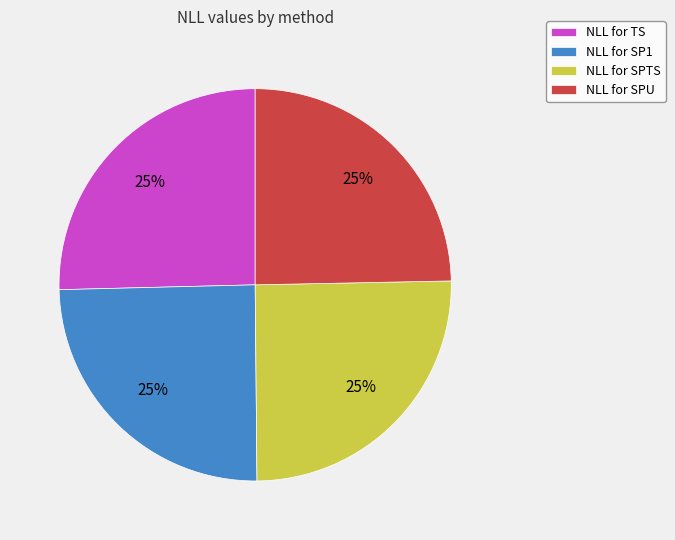

What percentage is the NLL for SP1 slice, to the nearest percent?

25%